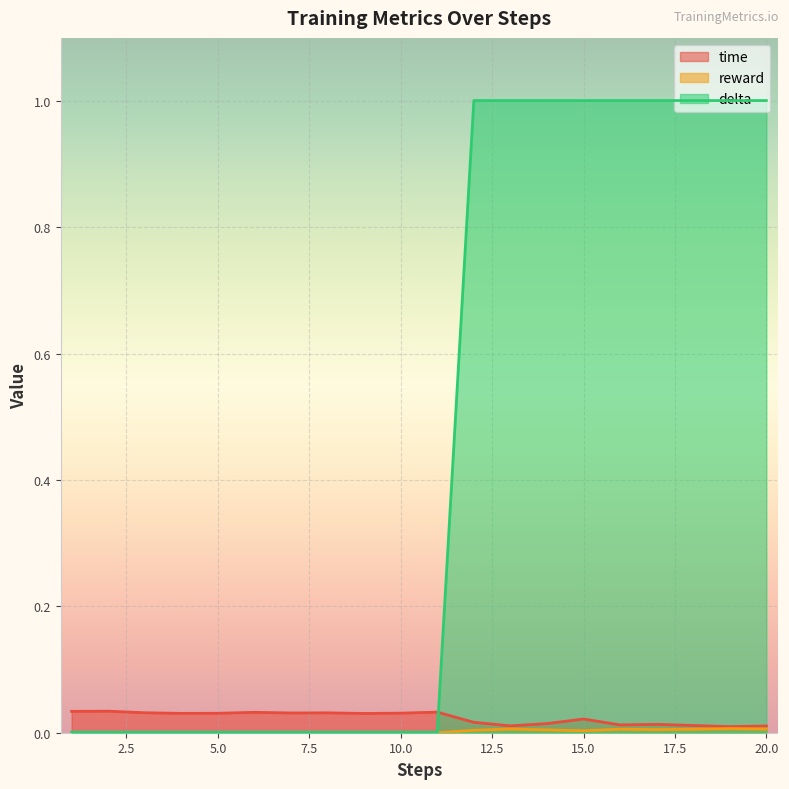

The time series shows 0.0 at 10. True or false?

False